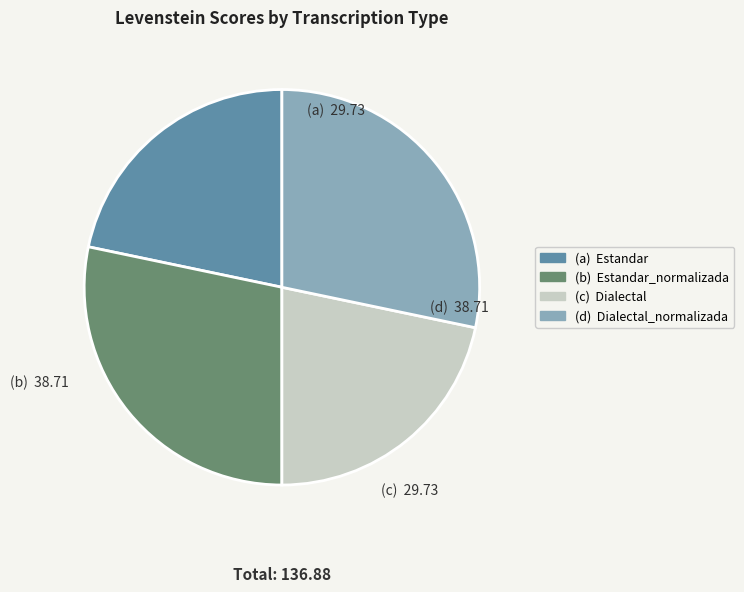

Does any single category account for the majority?

No